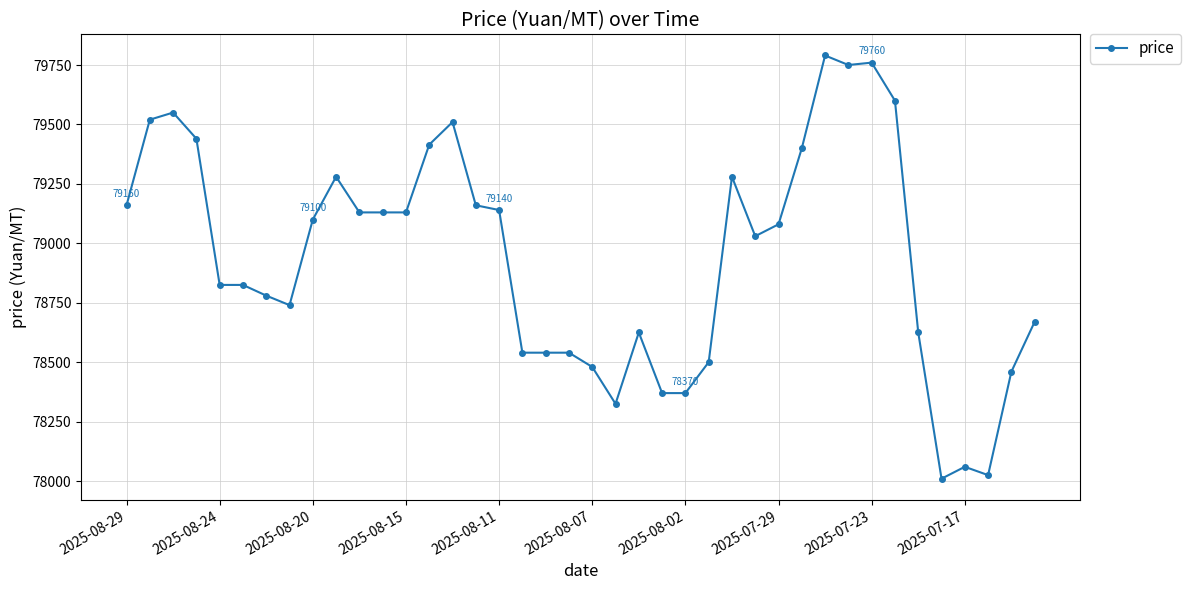

What is the sum of all values?

3157665